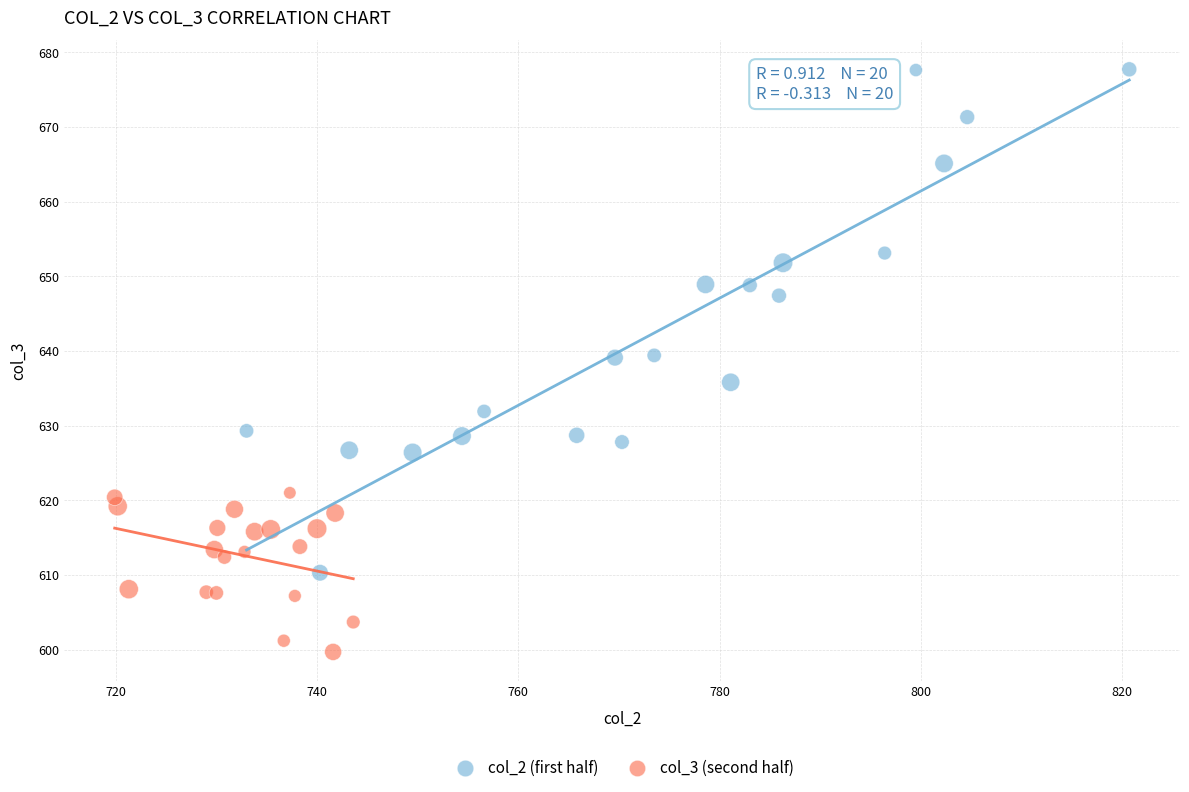

Which series reaches the minimum Y coordinate?

col_3 (second half)